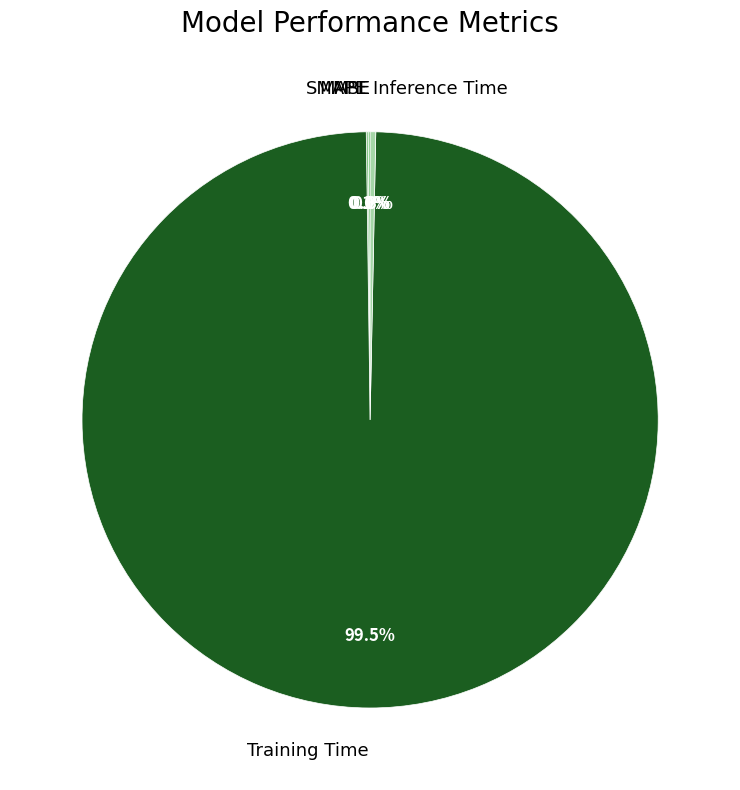

Is it true that Training Time is 92% of the pie?

False